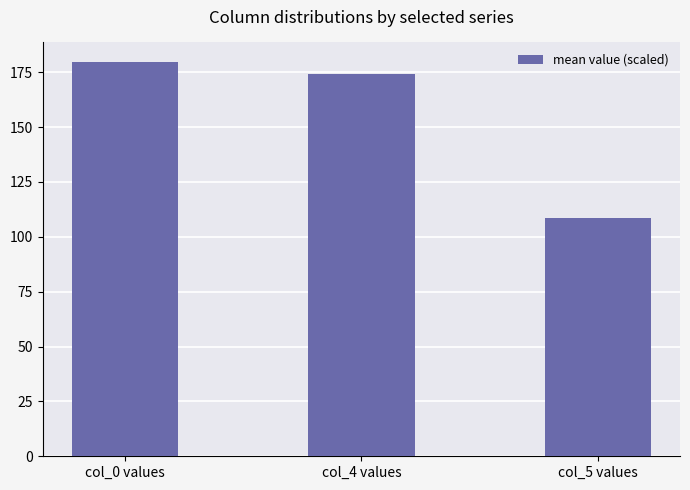

What is the change in value from col_0 values to col_4 values?

-5.3